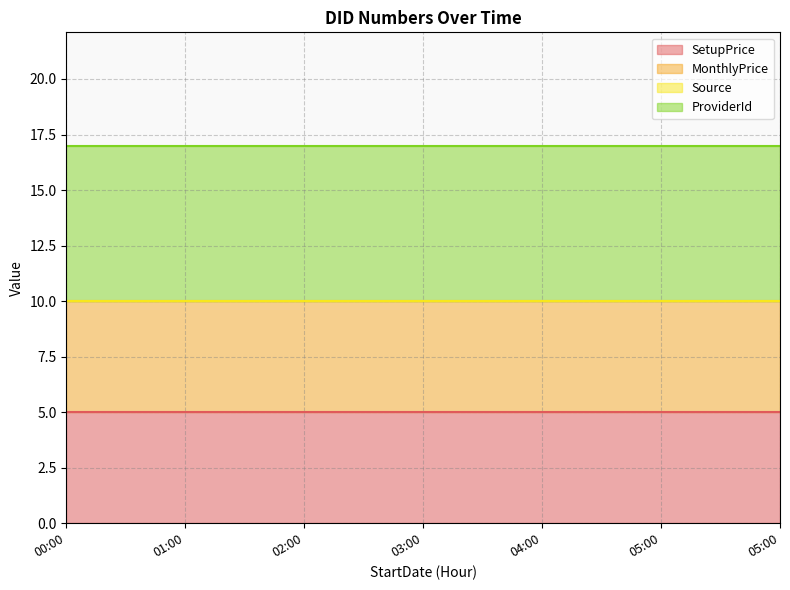

What is the sum of the MonthlyPrice values at 00:00 and 05:00?

10